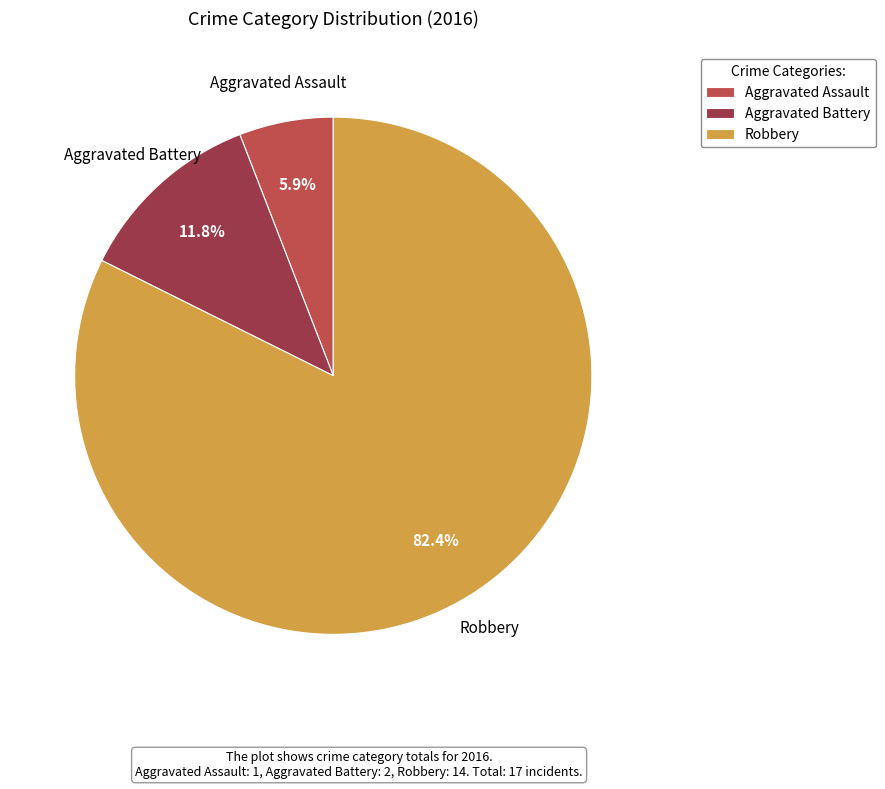

True or false: Aggravated Assault accounts for 6% of the total.

True